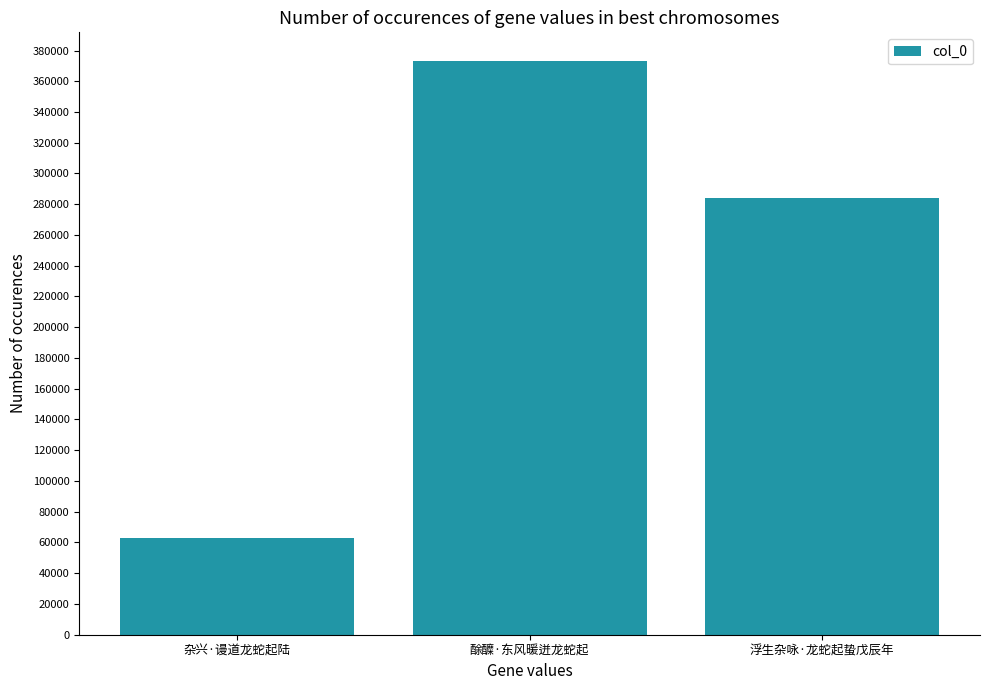

What is the minimum value shown in the chart?

63133